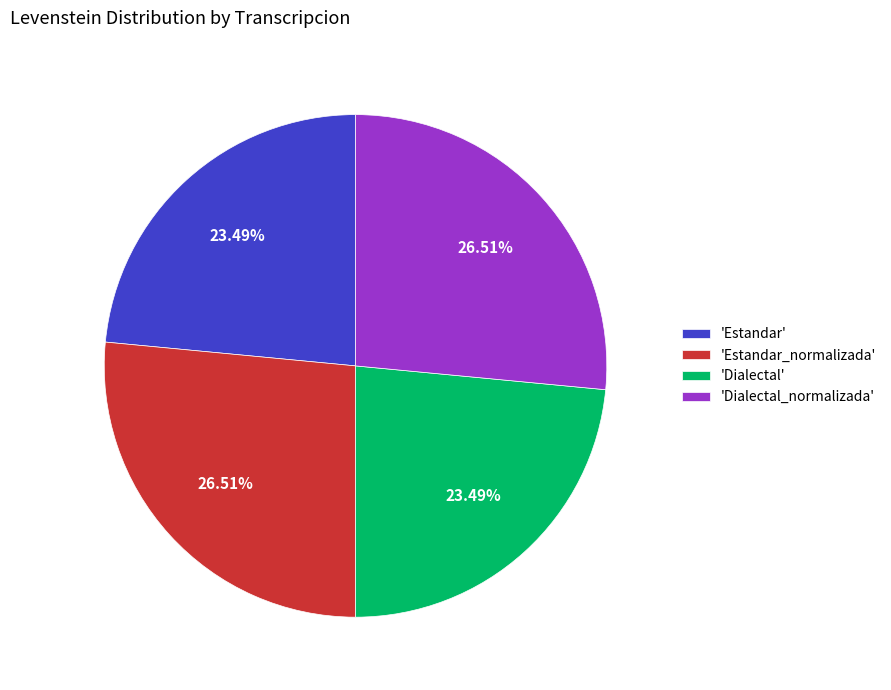

To the nearest percent, what is the average slice percentage?

25%